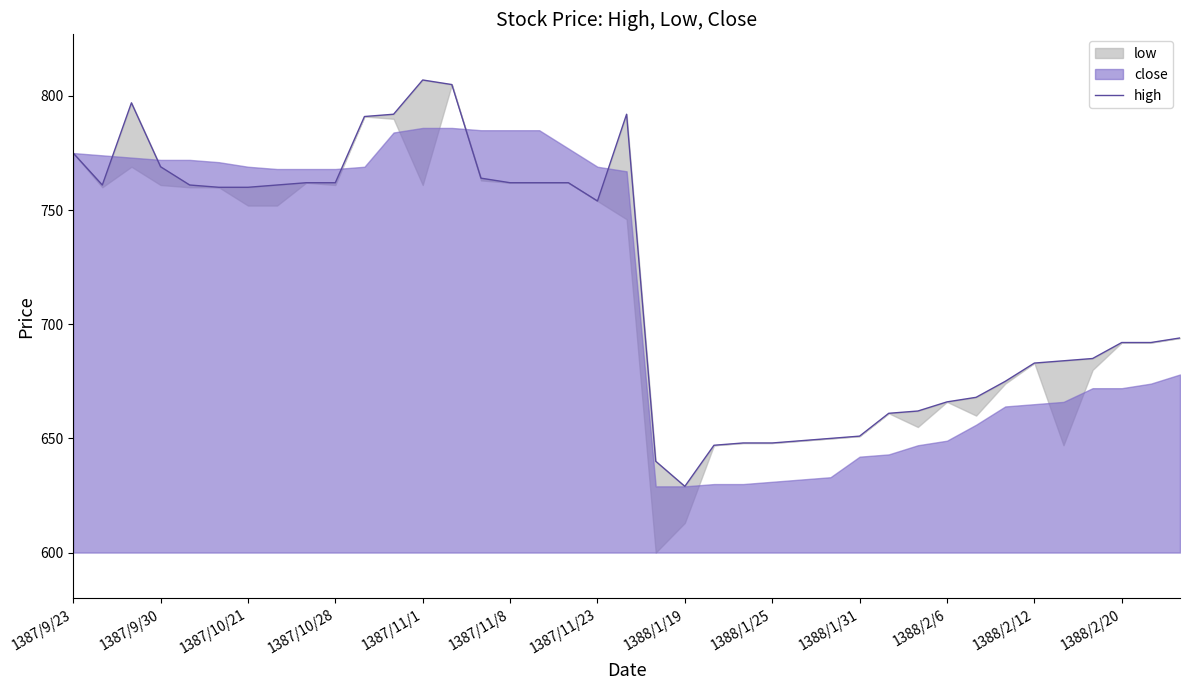

Reading left to right, list all the values displayed in this chart.

775	761	797	769	761	760	760	761	762	762	791	792	807	805	764	762	762	762	754	792	640	629	647	648	648	649	650	651	661	662	666	668	675	683	684	685	692	692	694